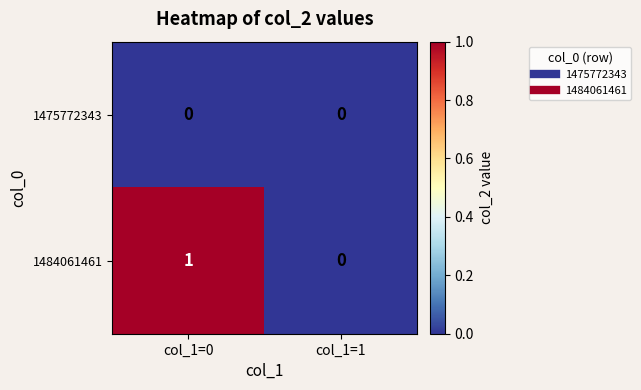

Reading right to left, what are all the values shown in this chart?

1475772343: col_1=1=0	col_1=0=0
1484061461: col_1=1=0	col_1=0=1